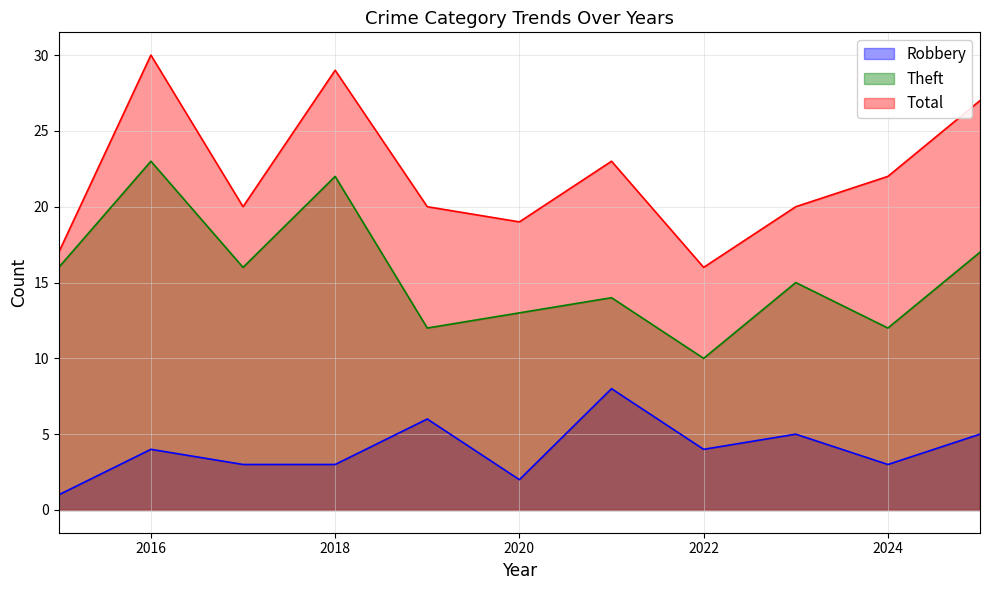

Where is the first local minimum for Theft?

2017